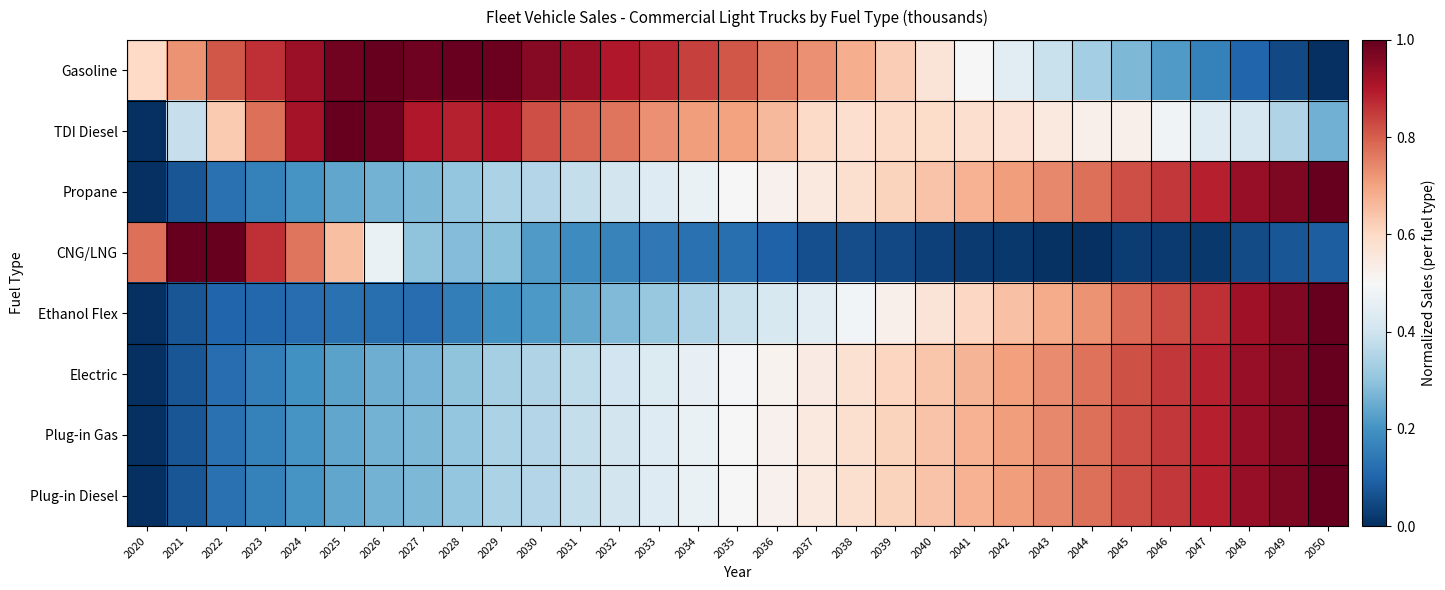

Reading left to right, what are all the values shown in this chart?

Gasoline: 2020=0.6	2021=0.7	2022=0.8	2023=0.9	2024=0.9	2025=1.0	2026=1.0	2027=1.0	2028=1.0	2029=1.0	2030=1.0	2031=0.9	2032=0.9	2033=0.9	2034=0.8	2035=0.8	2036=0.8	2037=0.7	2038=0.7	2039=0.6	2040=0.6	2041=0.5	2042=0.4	2043=0.4	2044=0.3	2045=0.3	2046=0.2	2047=0.2	2048=0.1	2049=0.0	2050=0.0
TDI Diesel: 2020=0.0	2021=0.4	2022=0.6	2023=0.8	2024=0.9	2025=1.0	2026=1.0	2027=0.9	2028=0.9	2029=0.9	2030=0.8	2031=0.8	2032=0.8	2033=0.7	2034=0.7	2035=0.7	2036=0.7	2037=0.6	2038=0.6	2039=0.6	2040=0.6	2041=0.6	2042=0.6	2043=0.5	2044=0.5	2045=0.5	2046=0.5	2047=0.4	2048=0.4	2049=0.4	2050=0.3
Propane: 2020=0.0	2021=0.1	2022=0.1	2023=0.2	2024=0.2	2025=0.2	2026=0.3	2027=0.3	2028=0.3	2029=0.3	2030=0.4	2031=0.4	2032=0.4	2033=0.4	2034=0.5	2035=0.5	2036=0.5	2037=0.5	2038=0.6	2039=0.6	2040=0.6	2041=0.7	2042=0.7	2043=0.7	2044=0.8	2045=0.8	2046=0.9	2047=0.9	2048=0.9	2049=1.0	2050=1.0
CNG/LNG: 2020=0.8	2021=1.0	2022=1.0	2023=0.9	2024=0.8	2025=0.7	2026=0.5	2027=0.3	2028=0.3	2029=0.3	2030=0.2	2031=0.2	2032=0.2	2033=0.1	2034=0.1	2035=0.1	2036=0.1	2037=0.1	2038=0.1	2039=0.0	2040=0.0	2041=0.0	2042=0.0	2043=0.0	2044=0.0	2045=0.0	2046=0.0	2047=0.0	2048=0.1	2049=0.1	2050=0.1
Ethanol Flex: 2020=0.0	2021=0.1	2022=0.1	2023=0.1	2024=0.1	2025=0.1	2026=0.1	2027=0.1	2028=0.2	2029=0.2	2030=0.2	2031=0.2	2032=0.3	2033=0.3	2034=0.3	2035=0.4	2036=0.4	2037=0.4	2038=0.5	2039=0.5	2040=0.6	2041=0.6	2042=0.6	2043=0.7	2044=0.7	2045=0.8	2046=0.8	2047=0.9	2048=0.9	2049=1.0	2050=1.0
Electric: 2020=0.0	2021=0.1	2022=0.1	2023=0.2	2024=0.2	2025=0.2	2026=0.3	2027=0.3	2028=0.3	2029=0.3	2030=0.3	2031=0.4	2032=0.4	2033=0.4	2034=0.5	2035=0.5	2036=0.5	2037=0.5	2038=0.6	2039=0.6	2040=0.6	2041=0.7	2042=0.7	2043=0.7	2044=0.8	2045=0.8	2046=0.9	2047=0.9	2048=0.9	2049=1.0	2050=1.0
Plug-in Gas: 2020=0.0	2021=0.1	2022=0.1	2023=0.2	2024=0.2	2025=0.2	2026=0.3	2027=0.3	2028=0.3	2029=0.3	2030=0.4	2031=0.4	2032=0.4	2033=0.4	2034=0.5	2035=0.5	2036=0.5	2037=0.5	2038=0.6	2039=0.6	2040=0.6	2041=0.7	2042=0.7	2043=0.7	2044=0.8	2045=0.8	2046=0.9	2047=0.9	2048=0.9	2049=1.0	2050=1.0
Plug-in Diesel: 2020=0.0	2021=0.1	2022=0.1	2023=0.2	2024=0.2	2025=0.2	2026=0.3	2027=0.3	2028=0.3	2029=0.3	2030=0.4	2031=0.4	2032=0.4	2033=0.4	2034=0.5	2035=0.5	2036=0.5	2037=0.5	2038=0.6	2039=0.6	2040=0.6	2041=0.7	2042=0.7	2043=0.7	2044=0.8	2045=0.8	2046=0.9	2047=0.9	2048=0.9	2049=1.0	2050=1.0